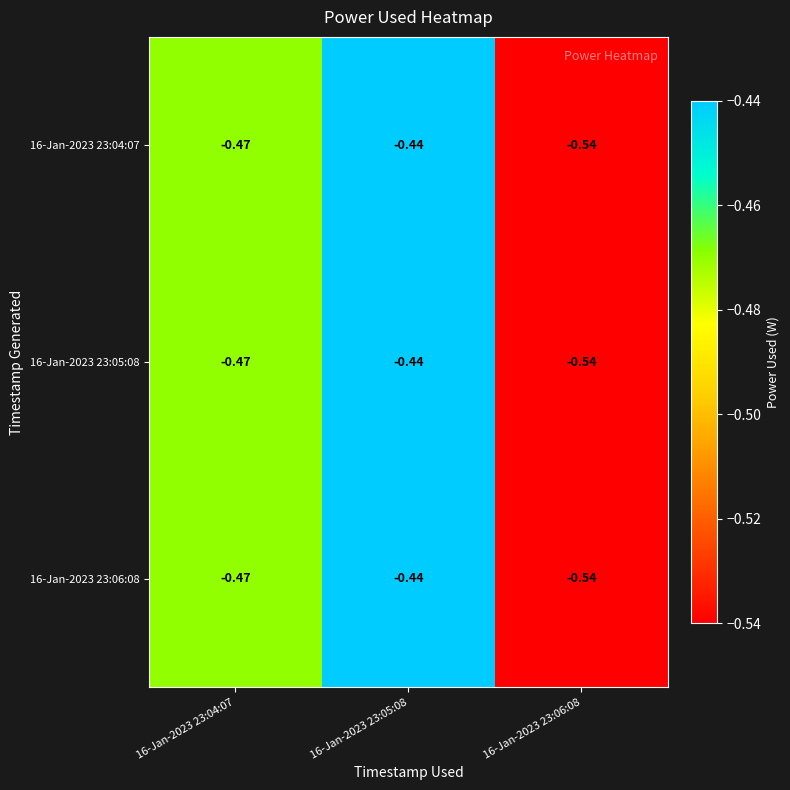

Is the value of 16-Jan-2023 23:06:08 at 16-Jan-2023 23:05:08 greater than the value of 16-Jan-2023 23:04:07 at 16-Jan-2023 23:06:08?

Yes